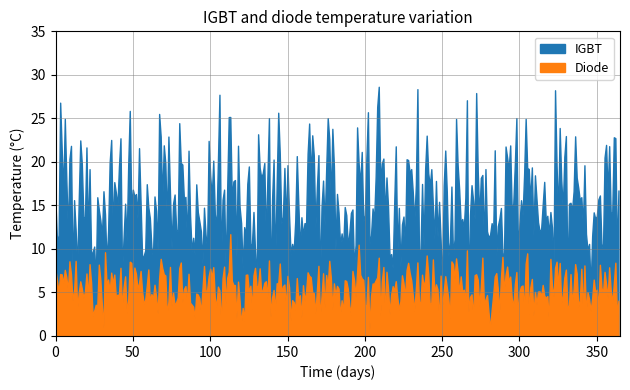

List the series in order of their overall mean, lowest first.

Diode, IGBT